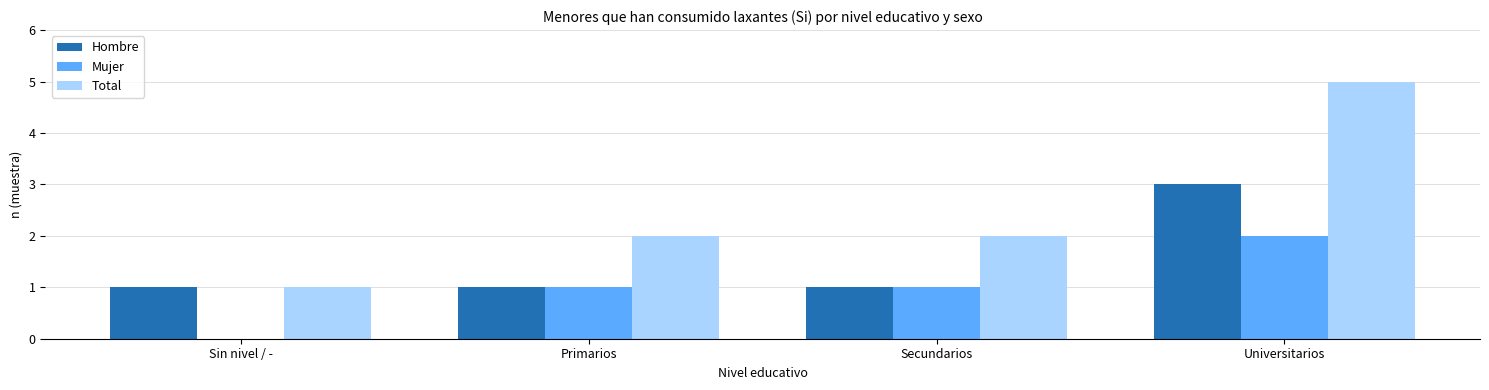

Reading left to right, list all the values displayed in this chart.

Hombre: 1	1	1	3
Mujer: 0	1	1	2
Total: 1	2	2	5